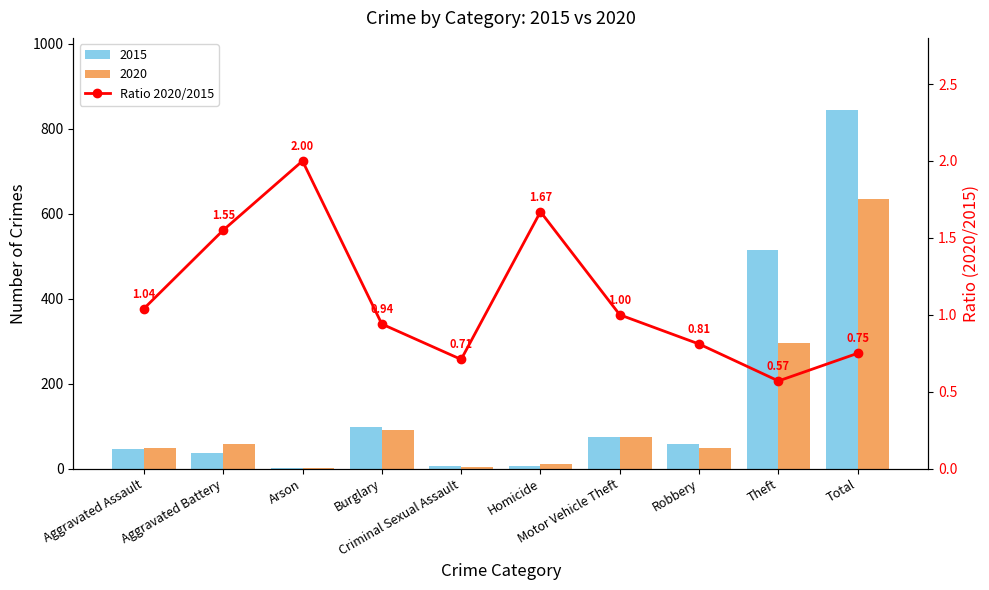

Which category has the highest value across all series?

Arson